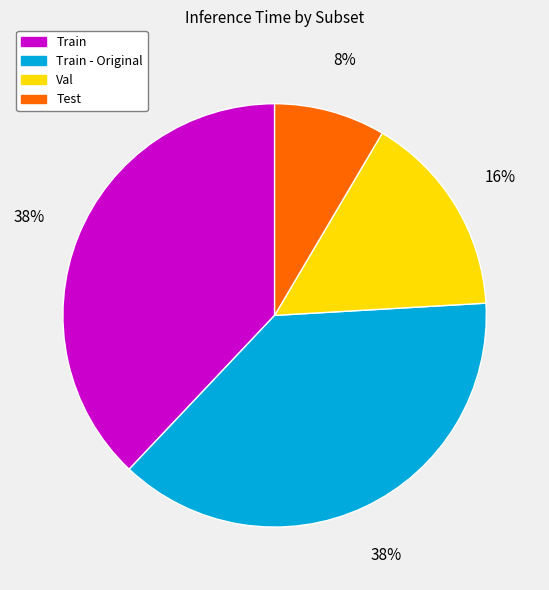

To the nearest percent, what portion does Test represent?

8%